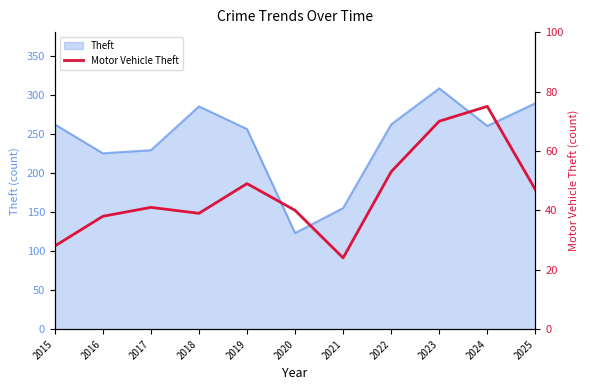

Which category has the lowest value across all series?

2021